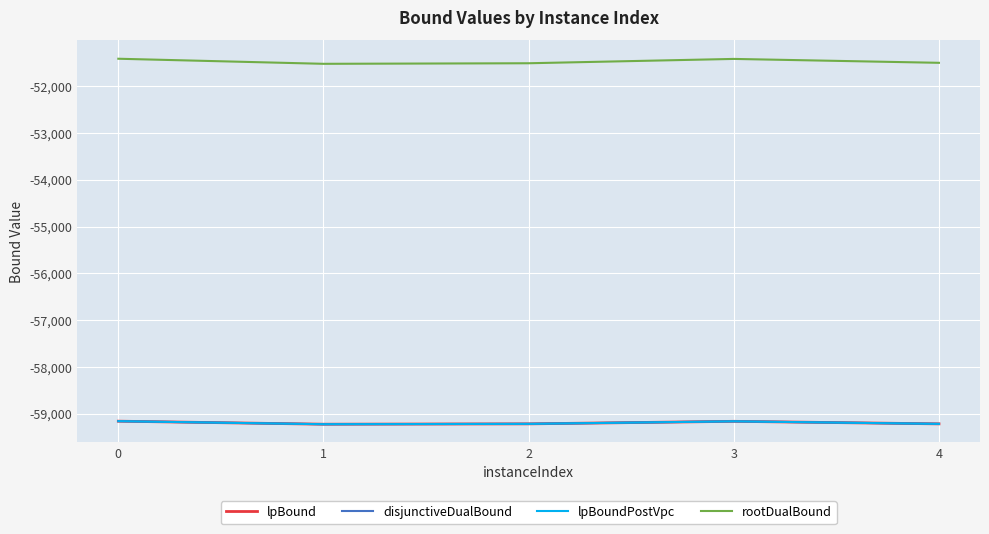

In disjunctiveDualBound, how many points are lower than both neighbors (excluding endpoints)?

1